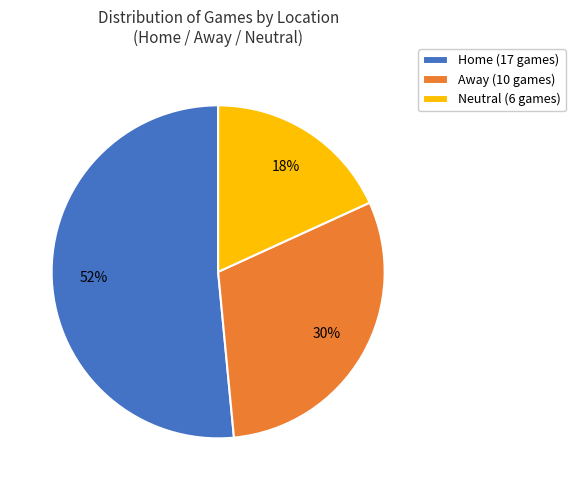

Between Away (10 games) and Neutral (6 games), which is larger?

Away (10 games)